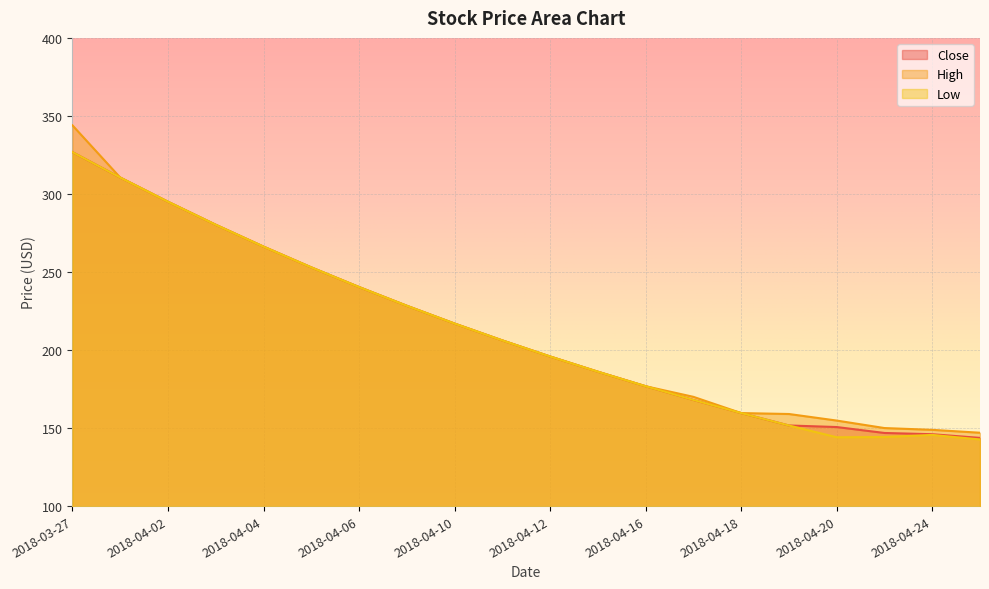

At 2018-04-20, list the series in order from largest to smallest.

High, Close, Low